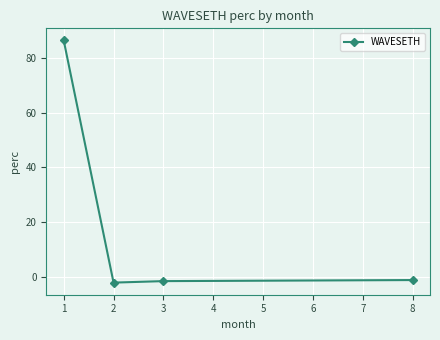

True or false: the data shows -1.2 at 8.

True